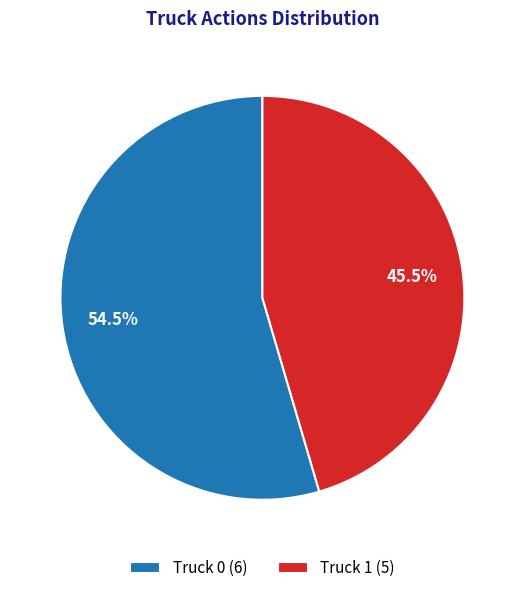

To the nearest percent, what is the average slice percentage?

50%